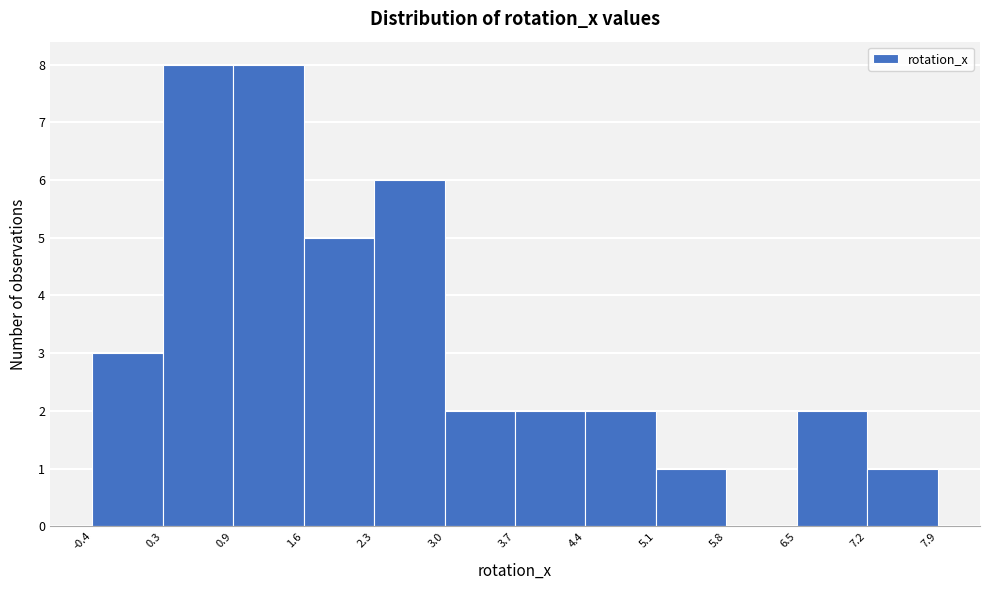

Reading left to right, transcribe this chart: for each bar, give the range it covers on the x-axis and its height. The values are not printed on the chart, so give them approximately, as read against the axis.

-0.4 to 0.3: 3
0.3 to 0.9: 8
0.9 to 1.6: 8
1.6 to 2.3: 5
2.3 to 3.0: 6
3.0 to 3.7: 2
3.7 to 4.4: 2
4.4 to 5.1: 2
5.1 to 5.8: 1
5.8 to 6.5: 0
6.5 to 7.2: 2
7.2 to 7.9: 1